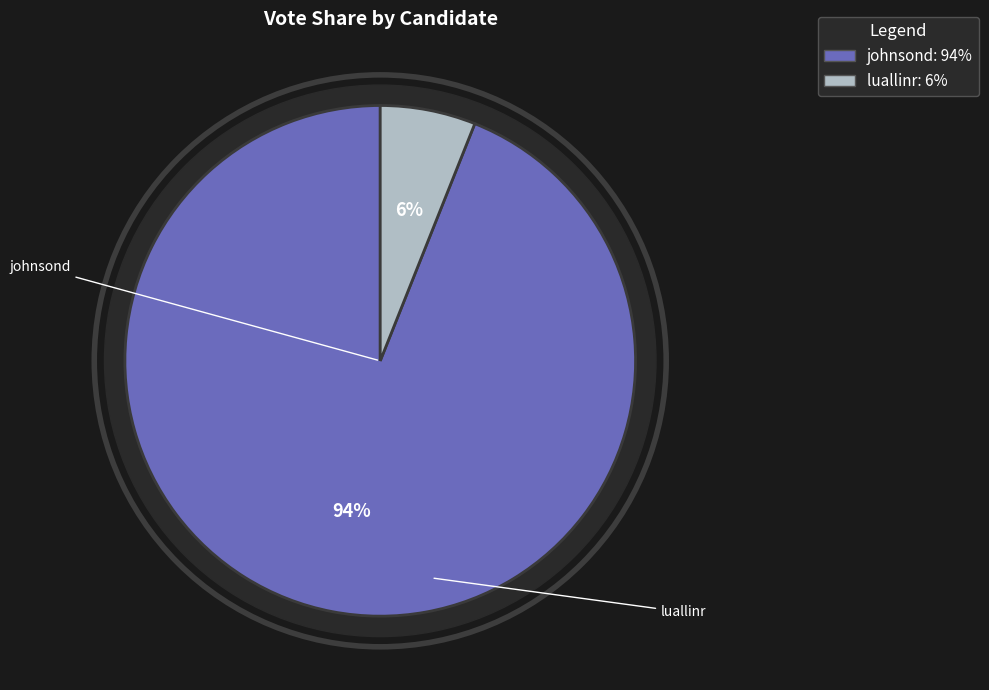

What is the total percentage of johnsond and luallinr?

100.0%